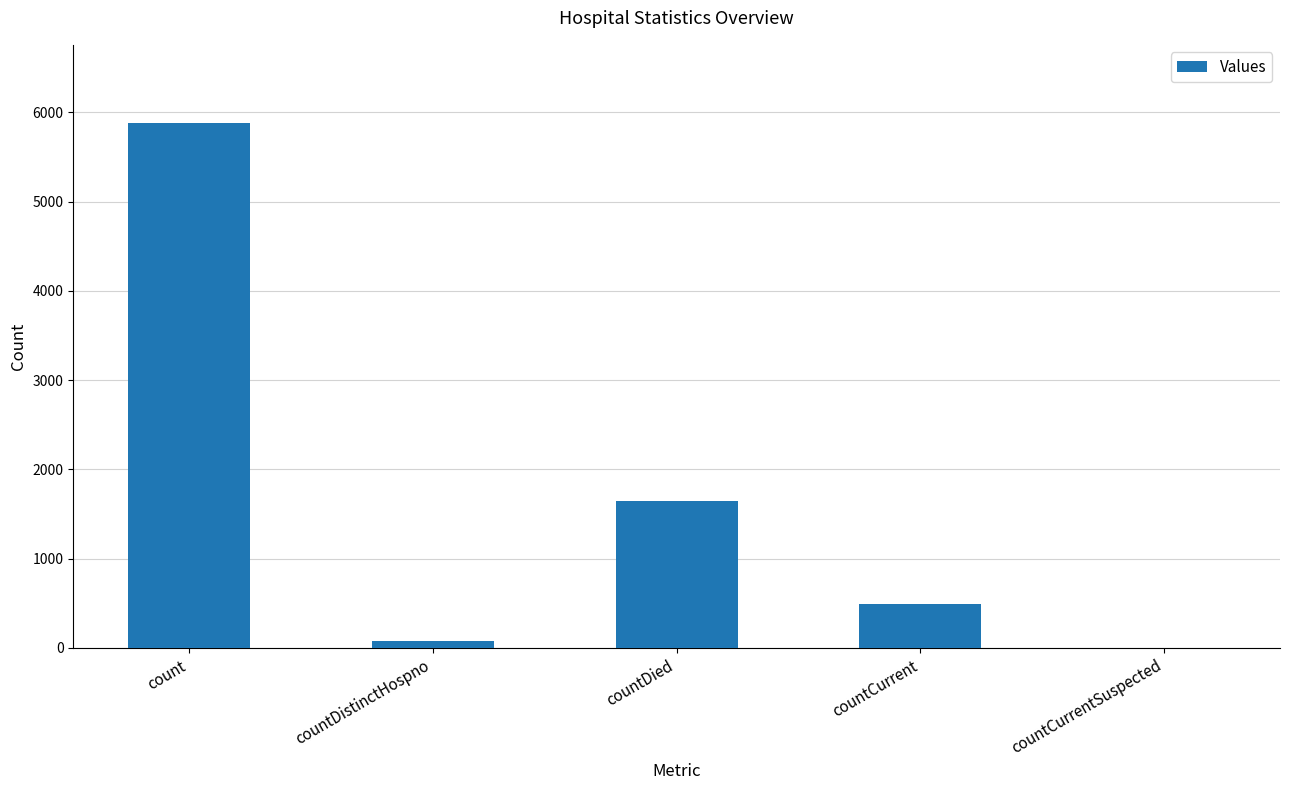

Where is the data nearest to the value 2938?

countDied